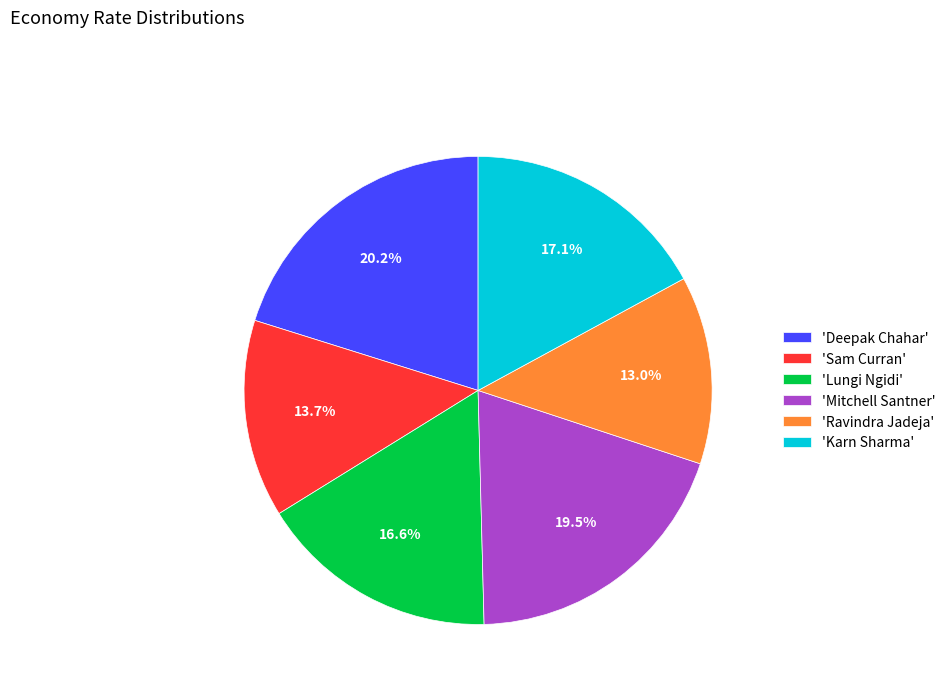

What is the ratio of the value at 'Karn Sharma' to the value at 'Mitchell Santner'?

0.9